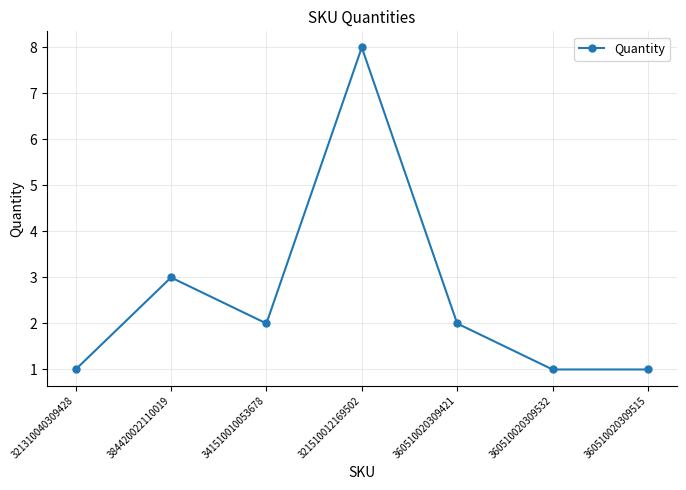

What is the ratio of the value at 341510010053678 to the value at 360510020309421?

1.0